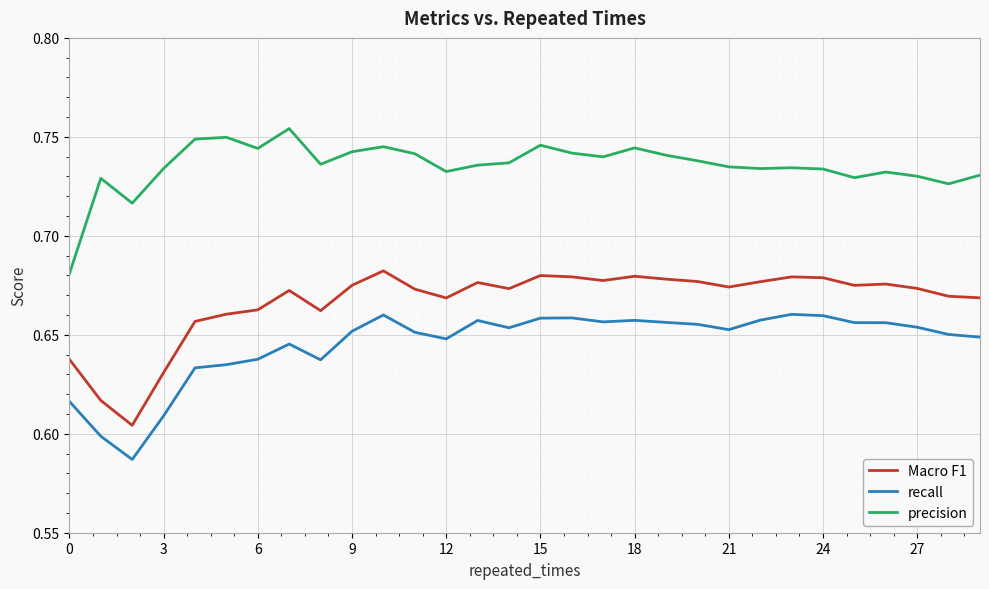

Rank the series by their average value, from lowest to highest.

recall, Macro F1, precision